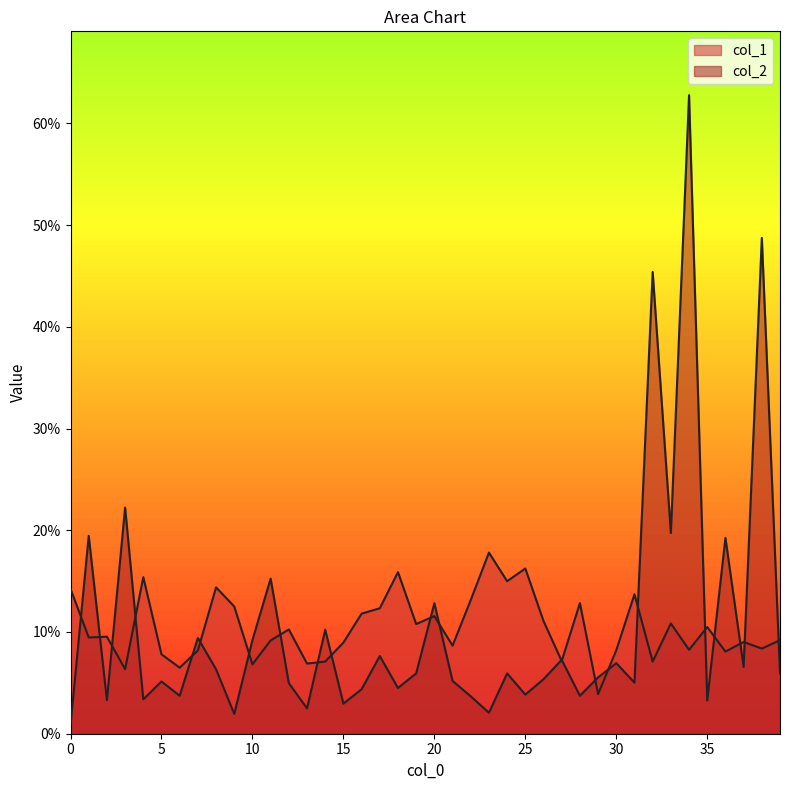

What are all the series names shown in the legend?

col_1, col_2